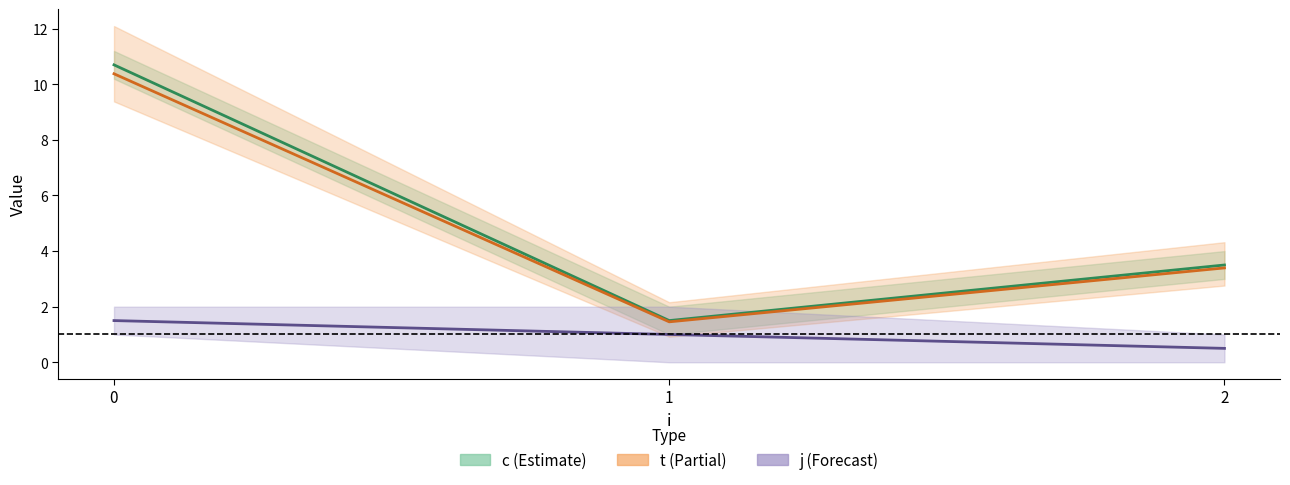

What is the value of the c point at the 2nd from the left?

1.5